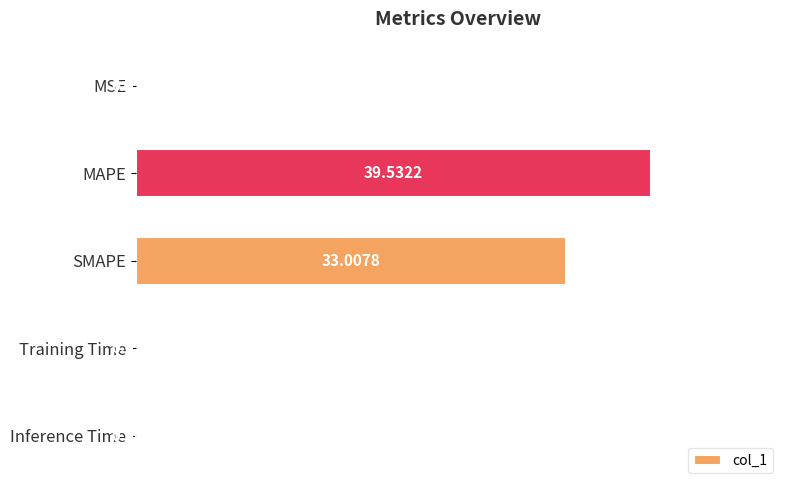

What is the change in value from SMAPE to Training Time?

-32.9